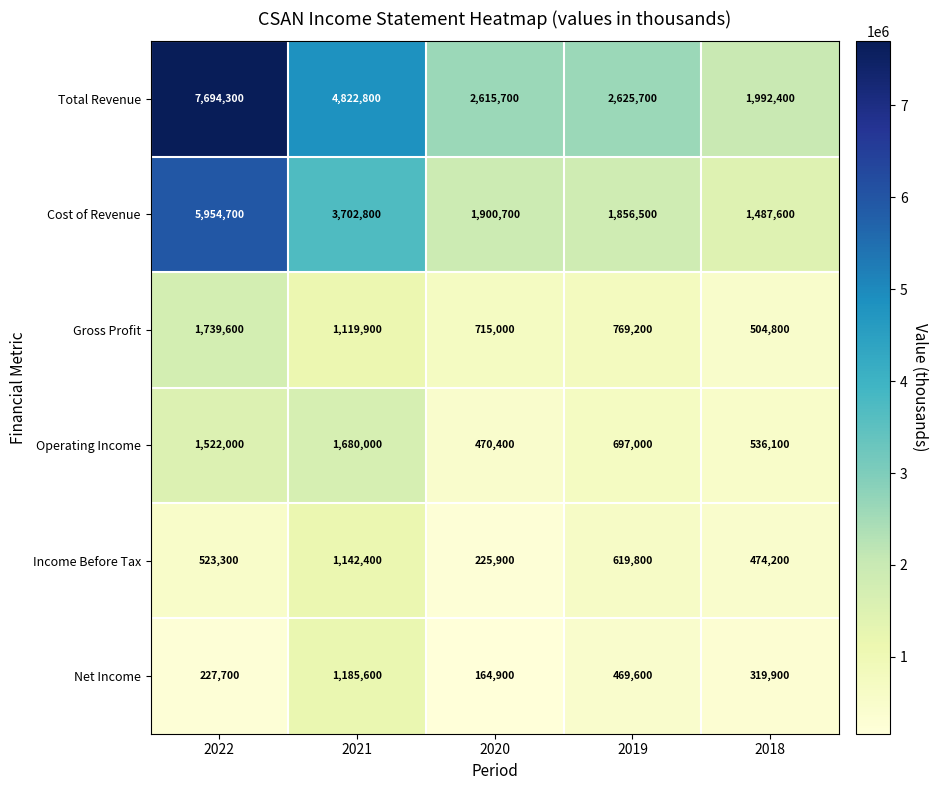

Reading right to left, what are all the values shown in this chart?

Total Revenue: 1992400	2625700	2615700	4822800	7694300
Cost of Revenue: 1487600	1856500	1900700	3702800	5954700
Gross Profit: 504800	769200	715000	1119900	1739600
Operating Income: 536100	697000	470400	1680000	1522000
Income Before Tax: 474200	619800	225900	1142400	523300
Net Income: 319900	469600	164900	1185600	227700